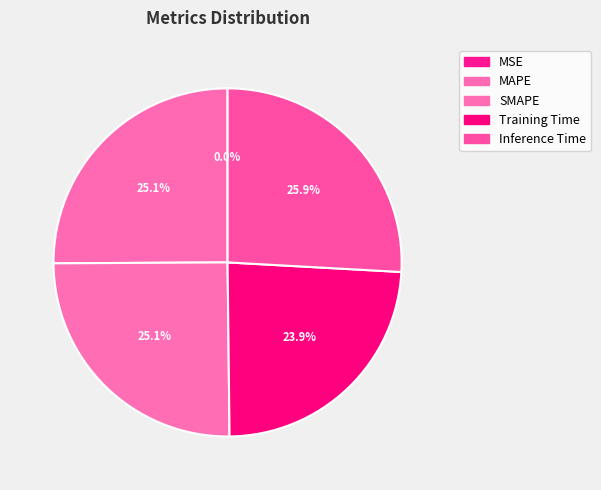

Count the number of slices in the pie.

5